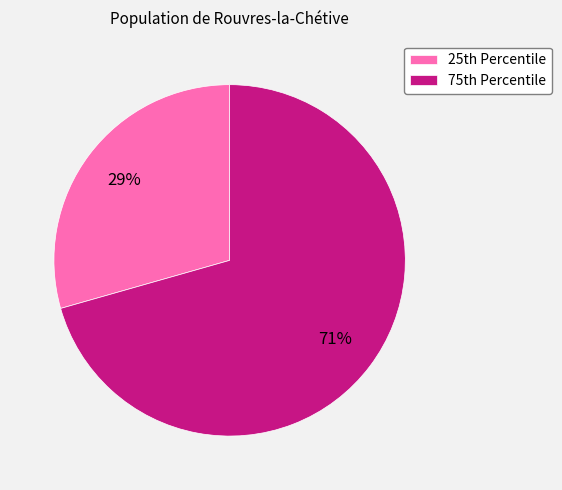

Count the number of slices in the pie.

2